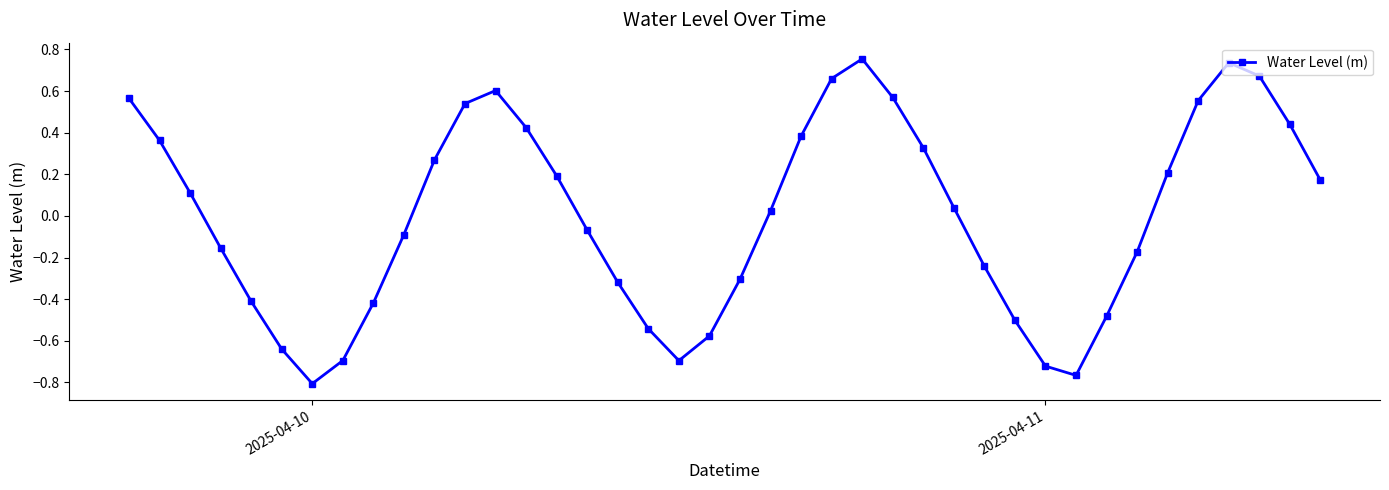

What is the difference between the second highest and minimum values?

1.5